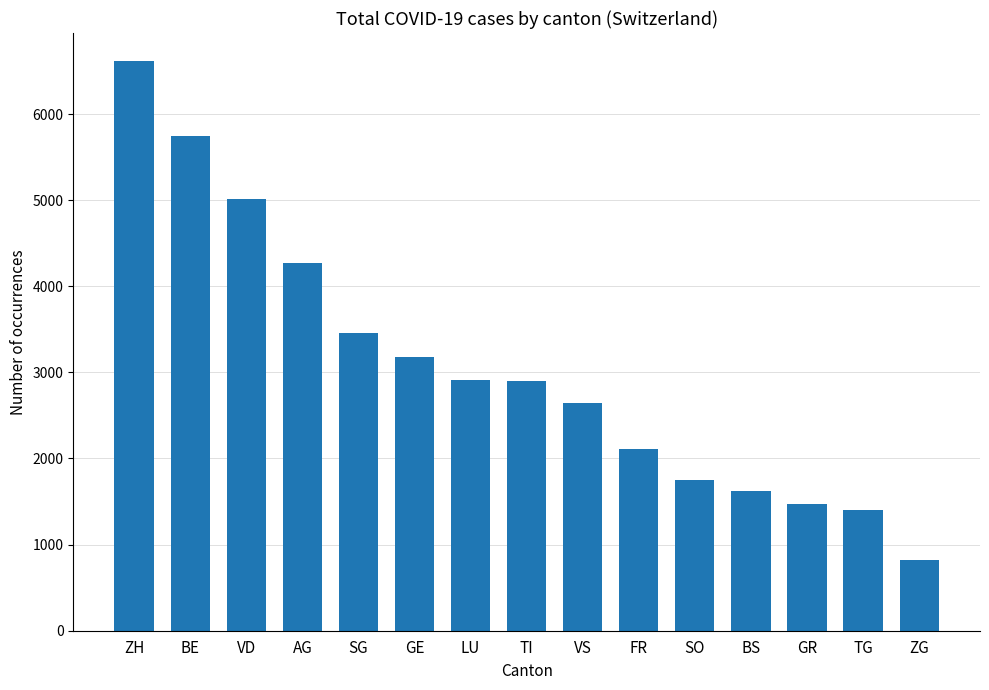

What is the label of the 12th bar from the right?

AG